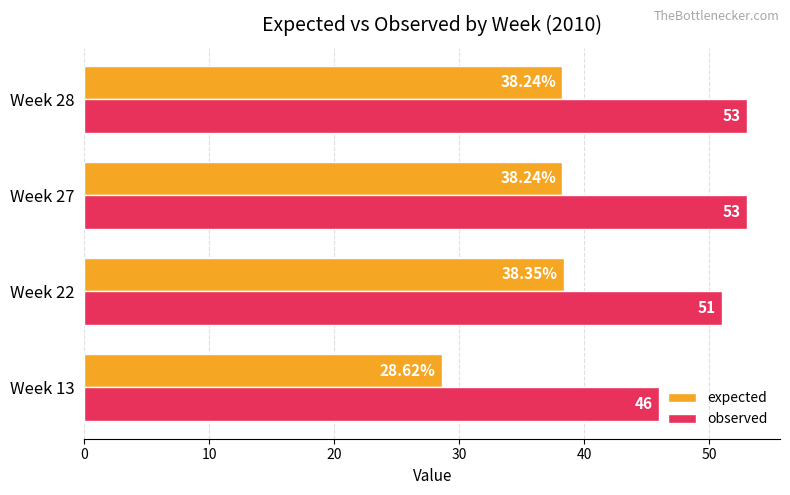

What is the difference between the second highest and minimum values in the observed series?

7.0